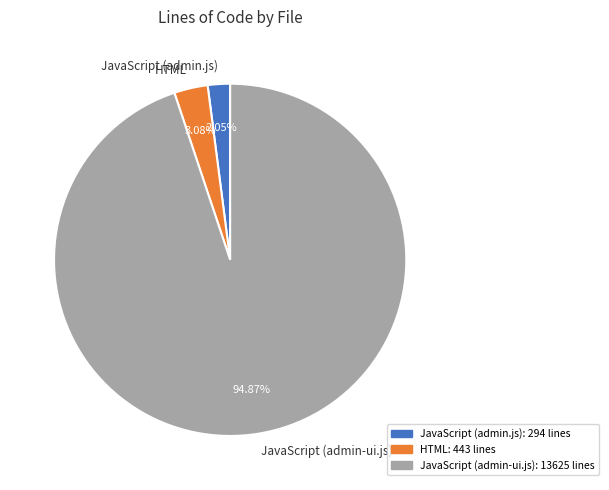

Which slice is the smallest?

JavaScript (admin.js)